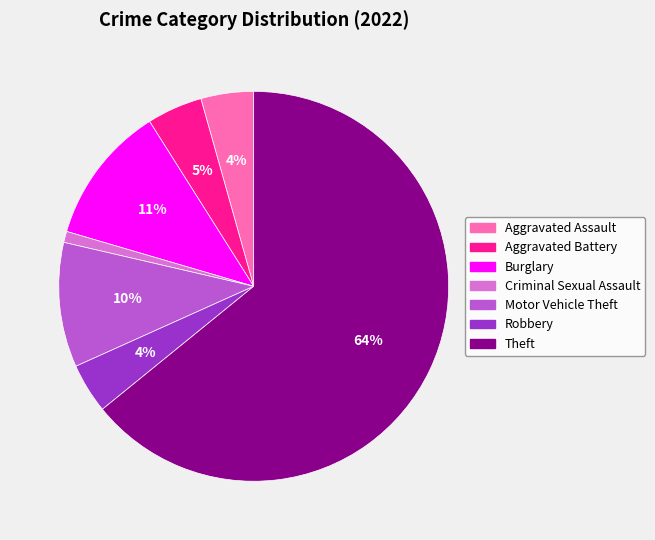

Does Theft represent more than half of the total?

Yes